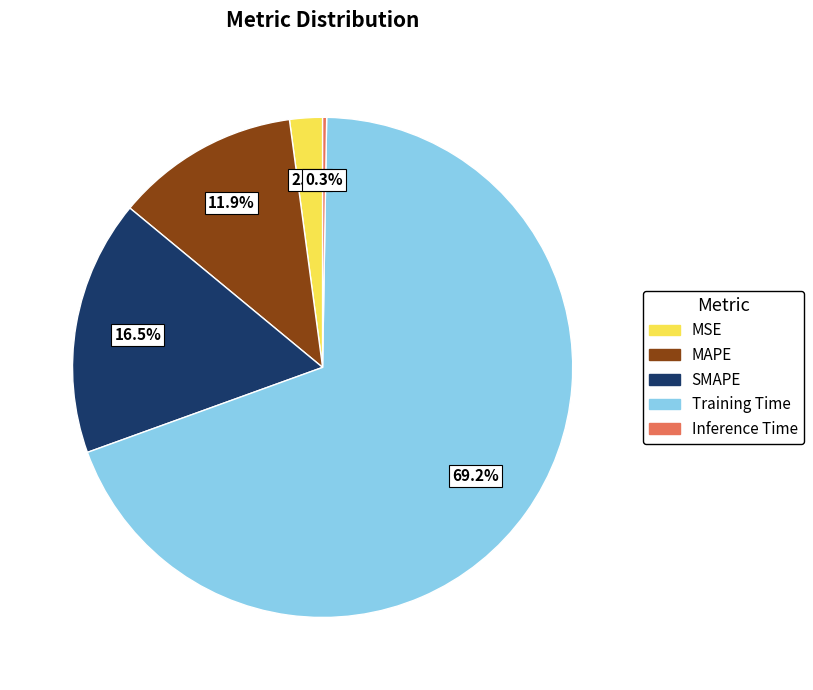

Which slice is the largest?

Training Time